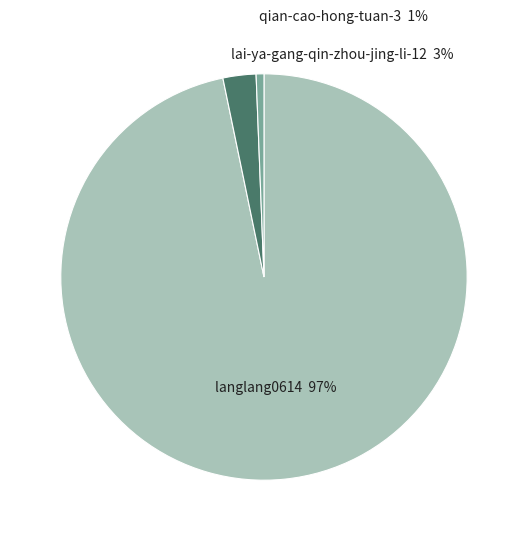

What percentage is the lai-ya-gang-qin-zhou-jing-li-12 slice, to the nearest percent?

3%